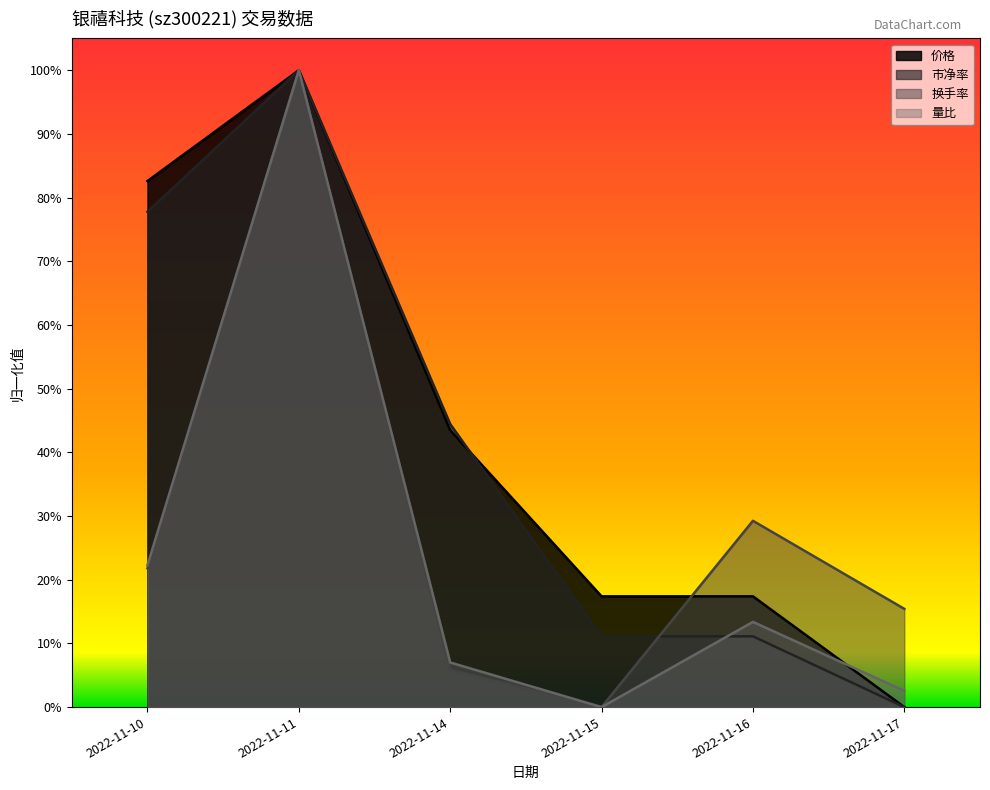

What is the highest value of the 总市值(亿元) series?

1.0